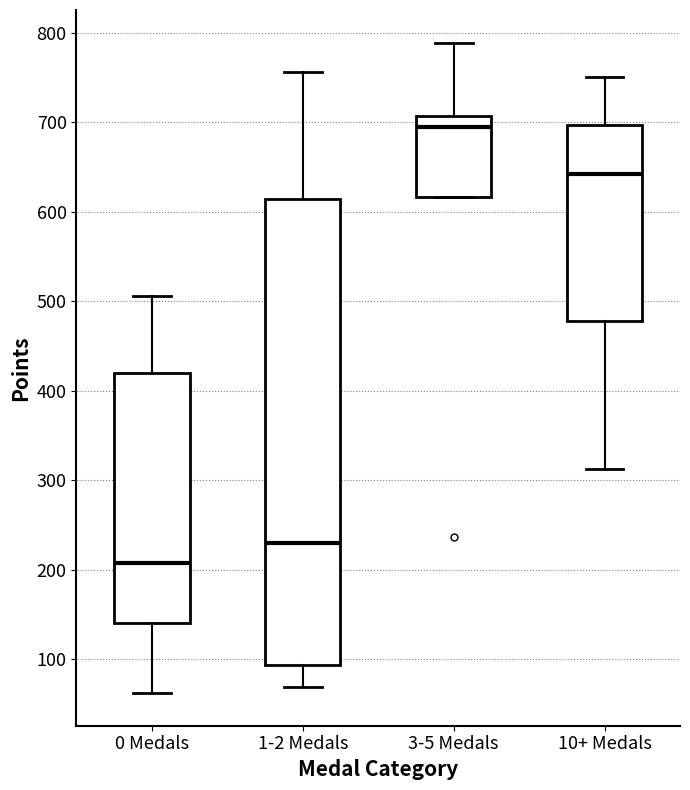

Which box is the tallest, from its lower edge to its upper edge?

1-2 Medals